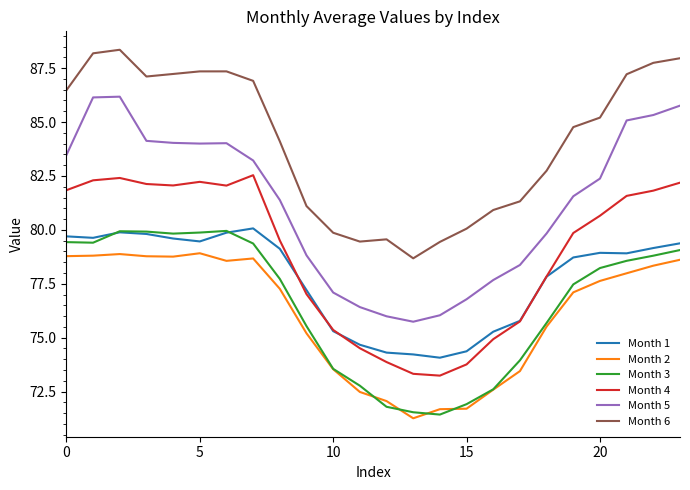

True or false: Month 2 and Month 6 cross at least once.

False